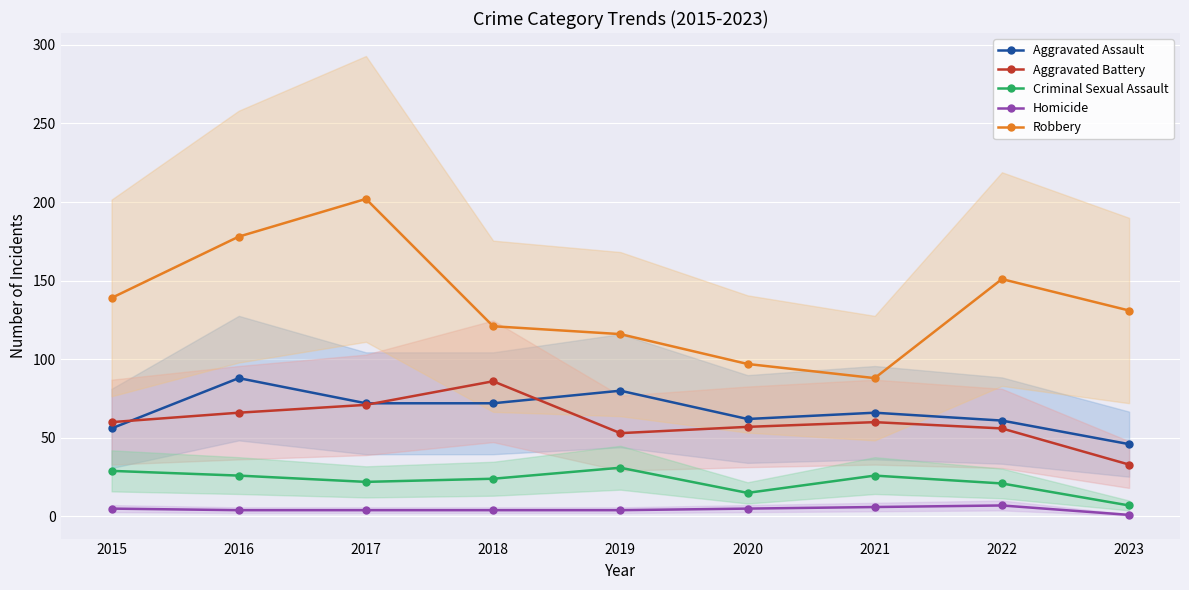

The value of Homicide at 2018 is 2. True or false?

False